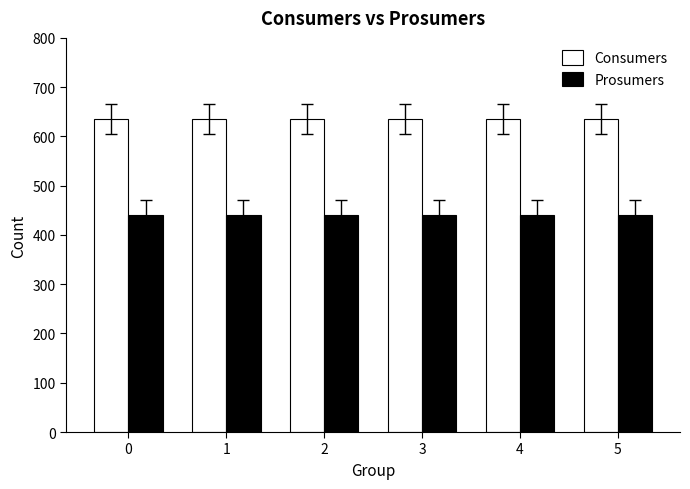

List the series in order of their peak value, highest first.

Consumers, Prosumers